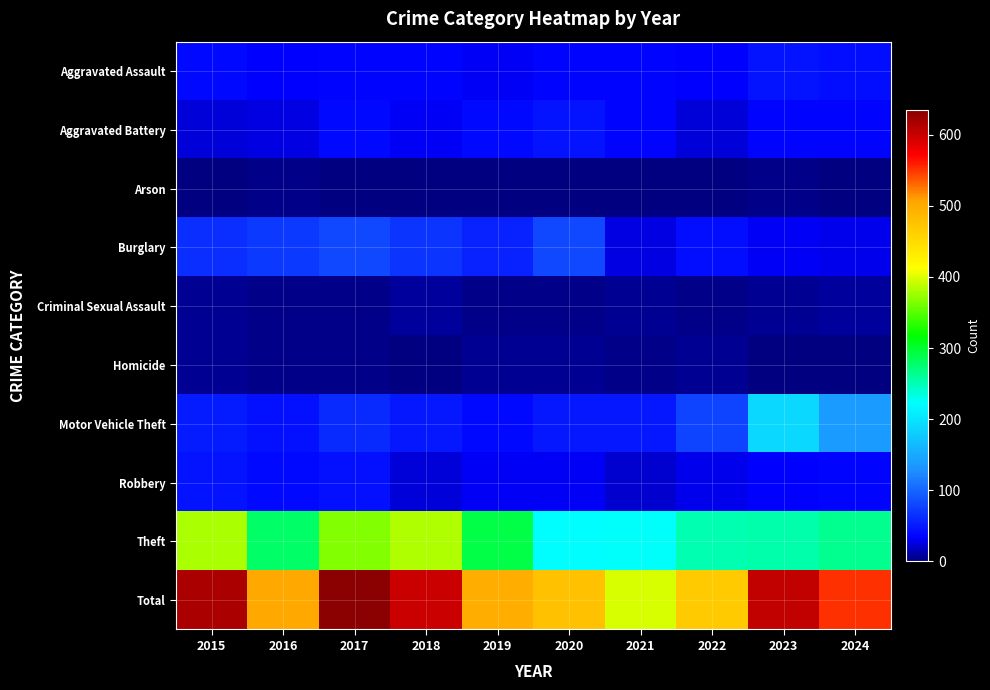

Reading left to right, transcribe all the data shown in this chart.

Aggravated Assault: 2015=38	2016=34	2017=36	2018=35	2019=32	2020=37	2021=35	2022=33	2023=46	2024=40
Aggravated Battery: 2015=24	2016=26	2017=39	2018=30	2019=38	2020=46	2021=37	2022=24	2023=36	2024=36
Arson: 2015=1	2016=3	2017=1	2018=2	2019=0	2020=1	2021=0	2022=0	2023=4	2024=2
Burglary: 2015=64	2016=71	2017=80	2018=68	2019=57	2020=80	2021=26	2022=41	2023=31	2024=28
Criminal Sexual Assault: 2015=6	2016=4	2017=4	2018=8	2019=4	2020=4	2021=5	2022=4	2023=7	2024=9
Homicide: 2015=6	2016=3	2017=3	2018=2	2019=5	2020=6	2021=3	2022=7	2023=1	2024=0
Motor Vehicle Theft: 2015=51	2016=44	2017=61	2018=48	2019=39	2020=48	2021=49	2022=79	2023=190	2024=137
Robbery: 2015=47	2016=38	2017=44	2018=23	2019=31	2020=32	2021=20	2022=28	2023=34	2024=35
Theft: 2015=380	2016=279	2017=367	2018=382	2019=291	2020=223	2021=224	2022=252	2023=254	2024=264
Total: 2015=617	2016=502	2017=635	2018=598	2019=497	2020=477	2021=399	2022=468	2023=603	2024=551